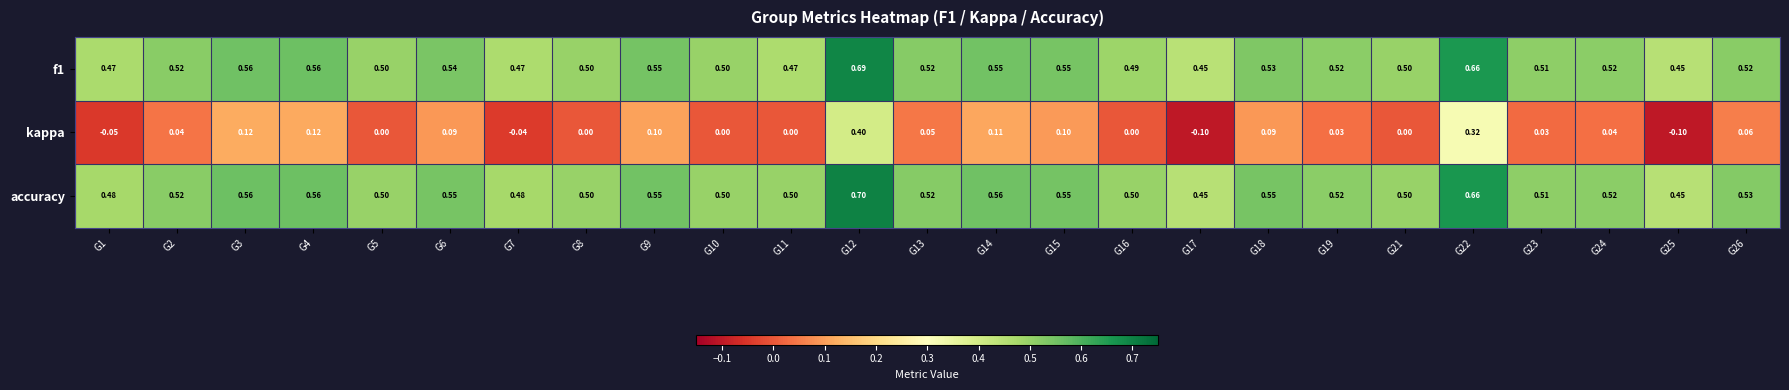

Which series has the widest spread of values?

kappa